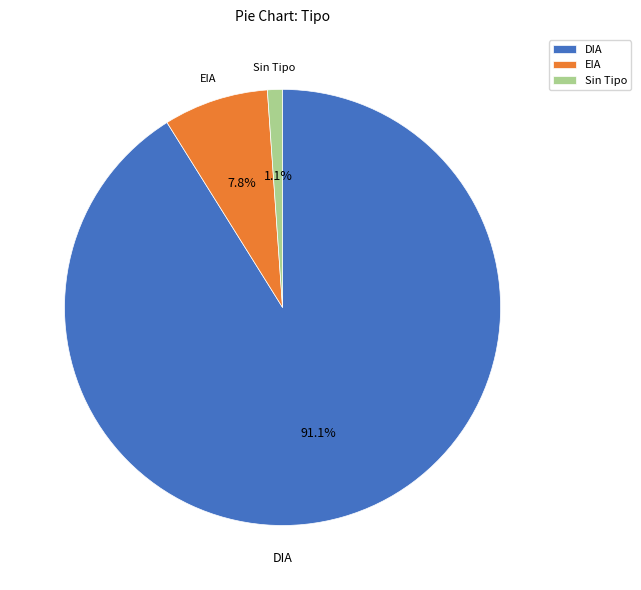

What is the largest slice in the pie chart?

DIA